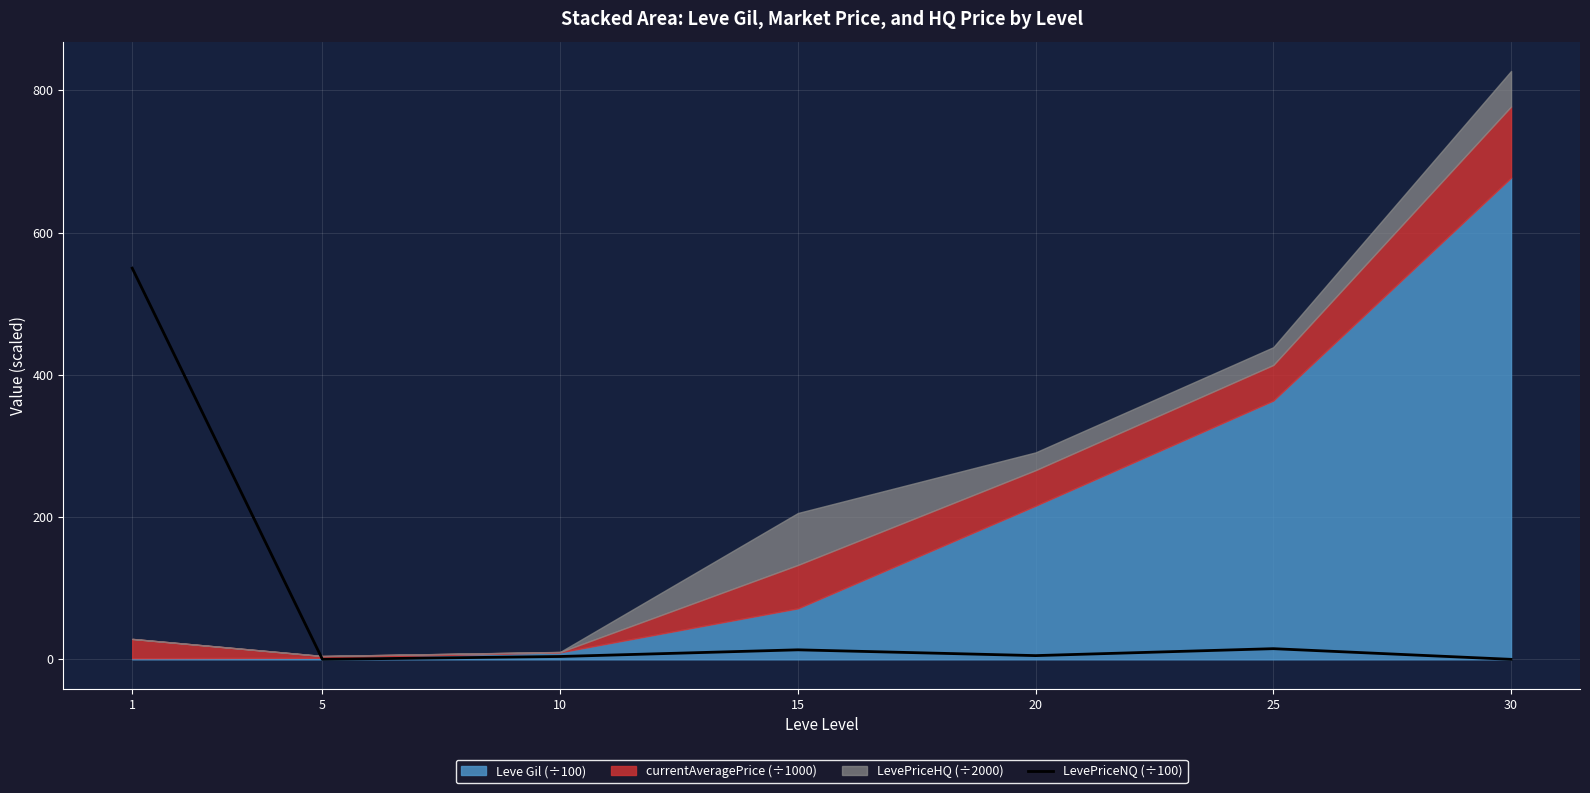

True or false: the data has more than 0 interior local peaks.

True